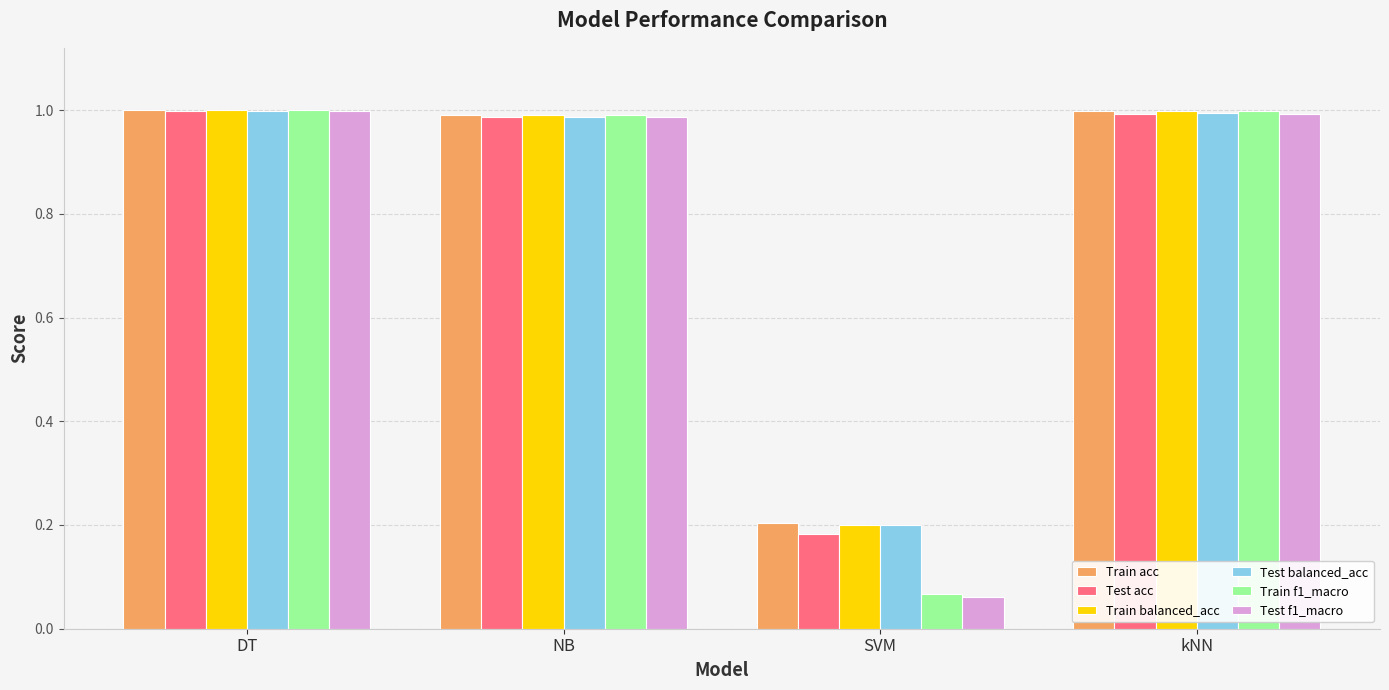

What is the average value of the Test acc series?

0.8